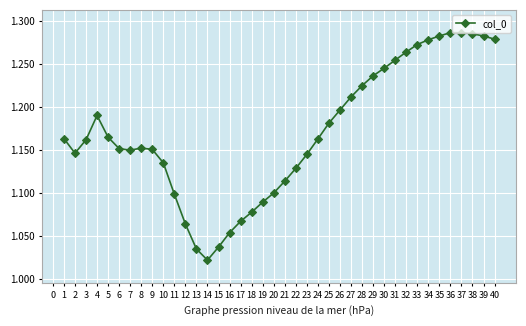

Is it true that the value at 18 is 1.1?

True